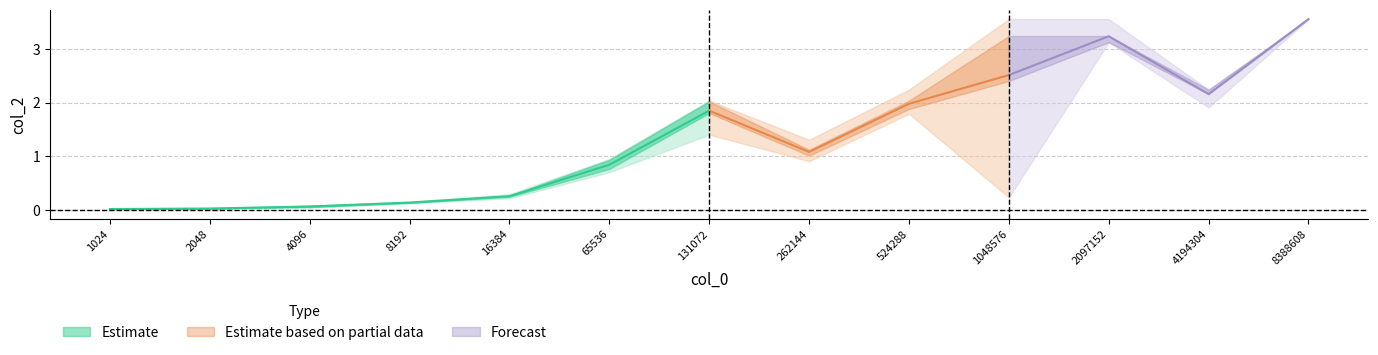

True or false: col_2_64 has a value of 3.6 at 8388608.

True